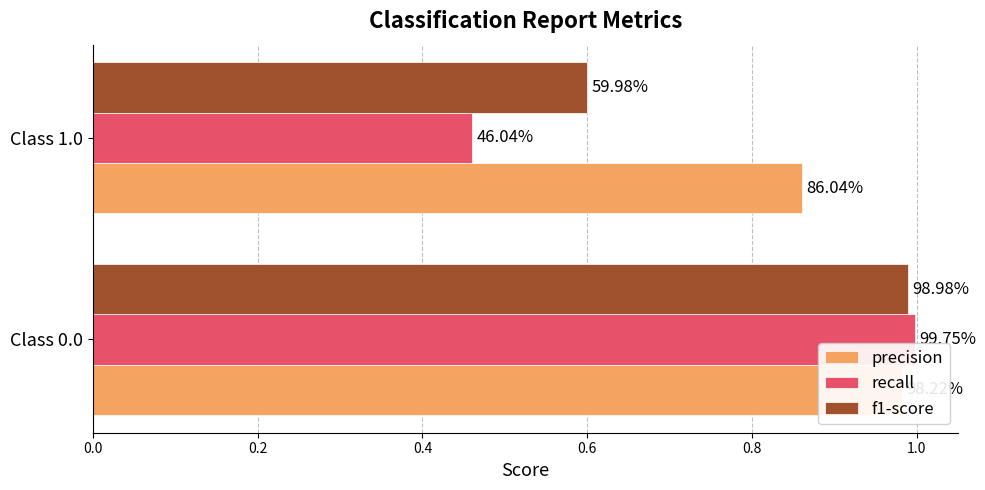

Reading right to left, list all the values displayed in this chart.

precision: 0.9	1.0
recall: 0.5	1.0
f1-score: 0.6	1.0